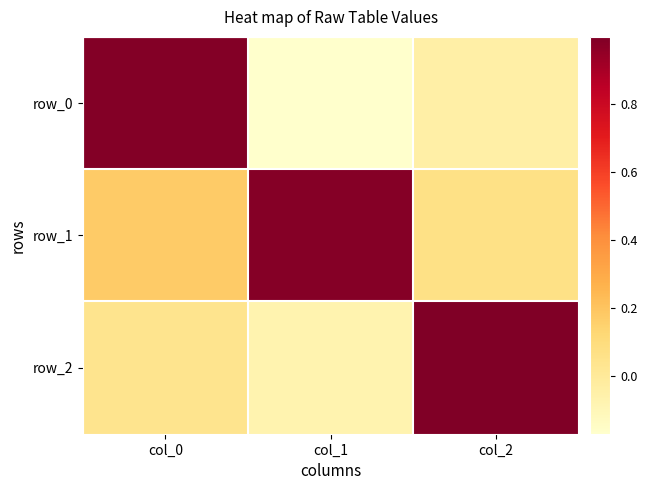

List the series in order of their peak value, lowest first.

row_1, row_0, row_2